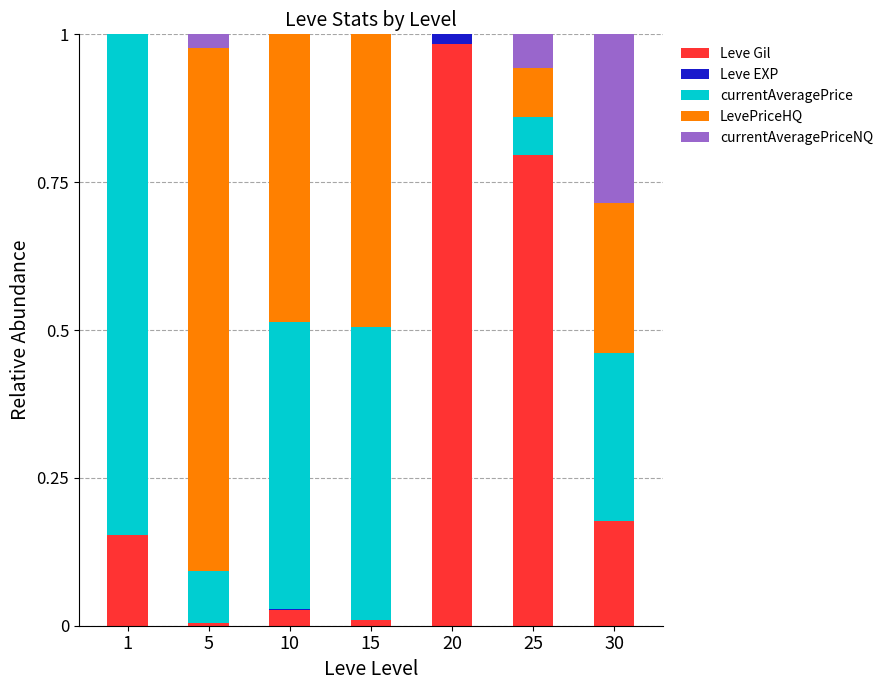

What is the value of the Leve Gil bar at the 7th from the left?

0.2